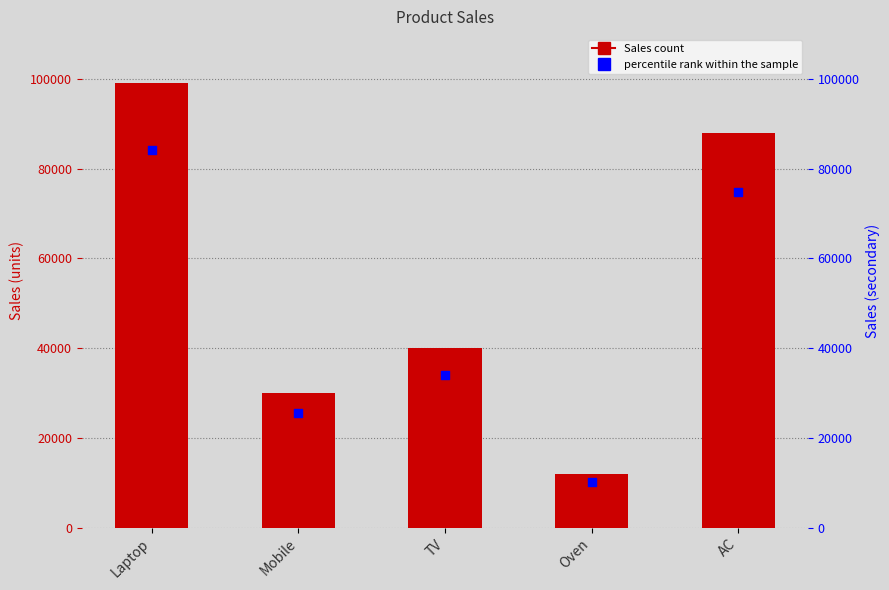

Which series reaches the maximum Y coordinate?

Sales